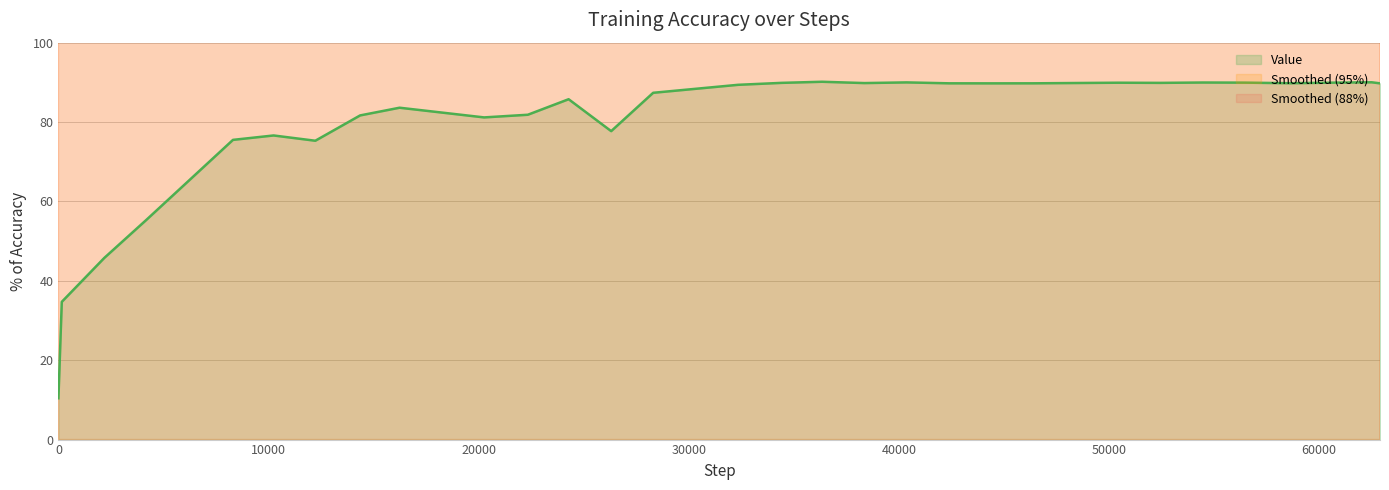

Which has a higher value, 22339 or 52442?

52442